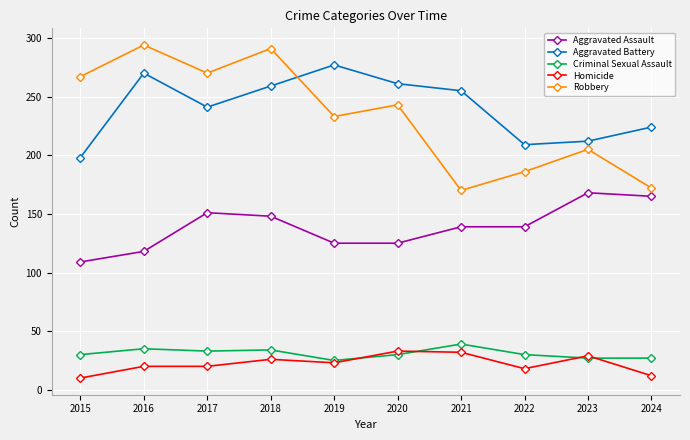

How many interior local valleys does the Aggravated Battery series have?

2